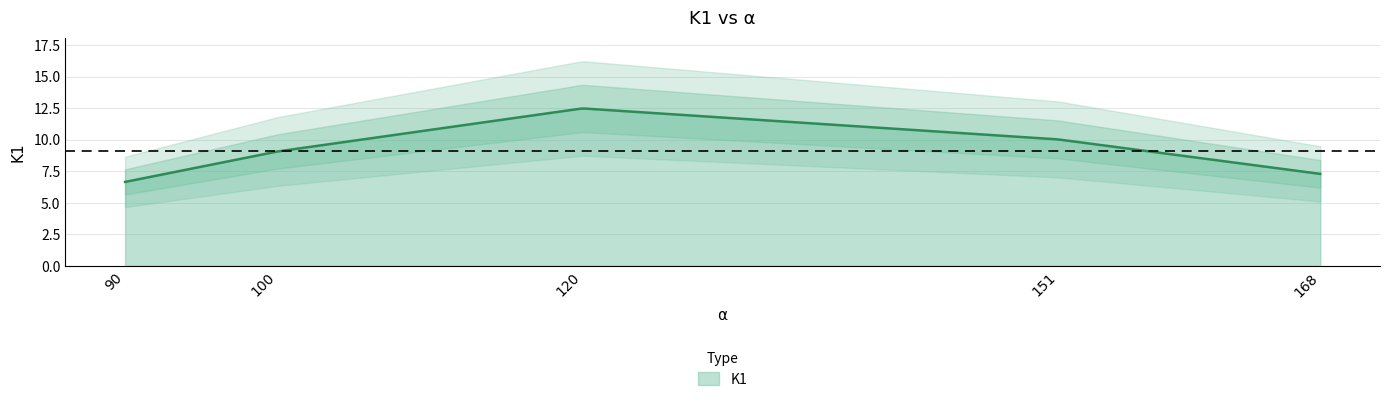

What is the sum of all values?

45.6